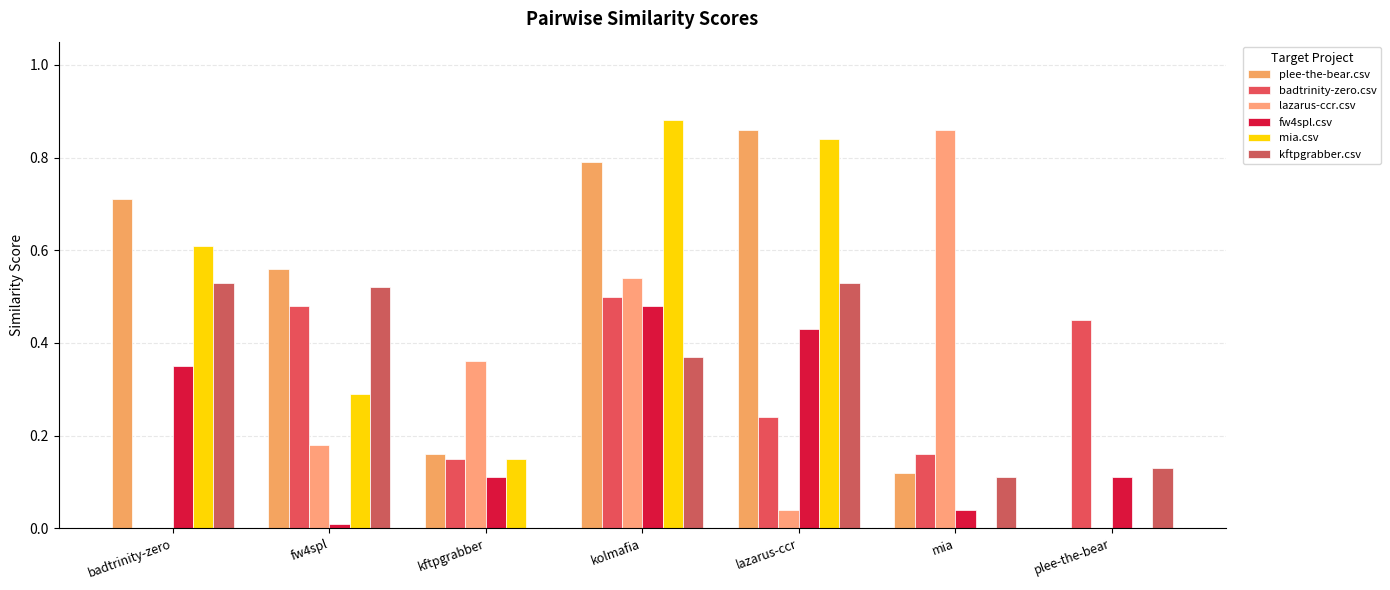

Reading left to right, list all the values displayed in this chart.

plee-the-bear.csv: badtrinity-zero=0.7	fw4spl=0.6	kftpgrabber=0.2	kolmafia=0.8	lazarus-ccr=0.9	mia=0.1	plee-the-bear=0.0
badtrinity-zero.csv: badtrinity-zero=0.0	fw4spl=0.5	kftpgrabber=0.1	kolmafia=0.5	lazarus-ccr=0.2	mia=0.2	plee-the-bear=0.5
lazarus-ccr.csv: badtrinity-zero=0.0	fw4spl=0.2	kftpgrabber=0.4	kolmafia=0.5	lazarus-ccr=0.0	mia=0.9	plee-the-bear=0.0
fw4spl.csv: badtrinity-zero=0.3	fw4spl=0.0	kftpgrabber=0.1	kolmafia=0.5	lazarus-ccr=0.4	mia=0.0	plee-the-bear=0.1
mia.csv: badtrinity-zero=0.6	fw4spl=0.3	kftpgrabber=0.1	kolmafia=0.9	lazarus-ccr=0.8	mia=0.0	plee-the-bear=0.0
kftpgrabber.csv: badtrinity-zero=0.5	fw4spl=0.5	kftpgrabber=0.0	kolmafia=0.4	lazarus-ccr=0.5	mia=0.1	plee-the-bear=0.1